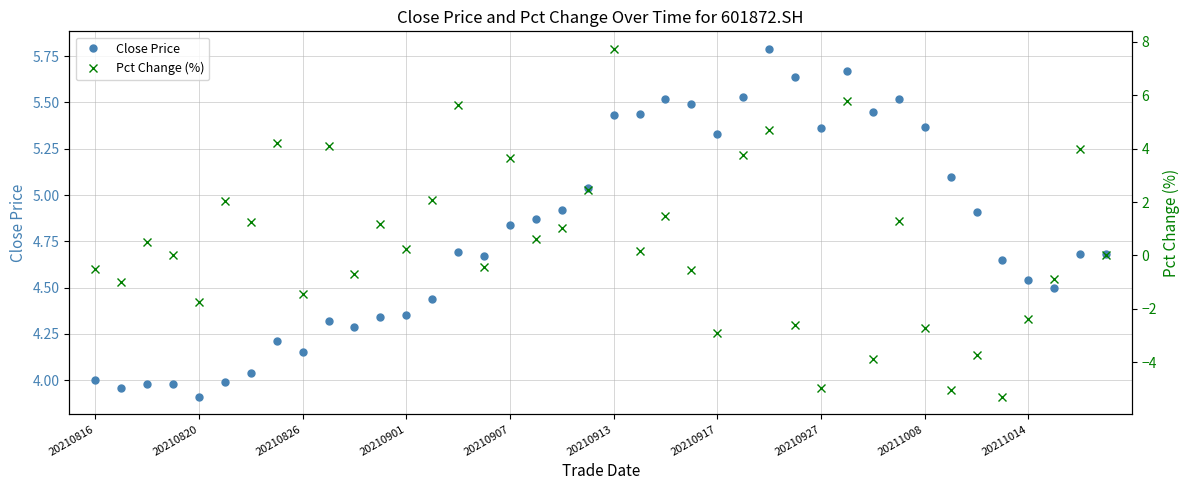

In Close Price, how many points are higher than both neighbors (excluding endpoints)?

7